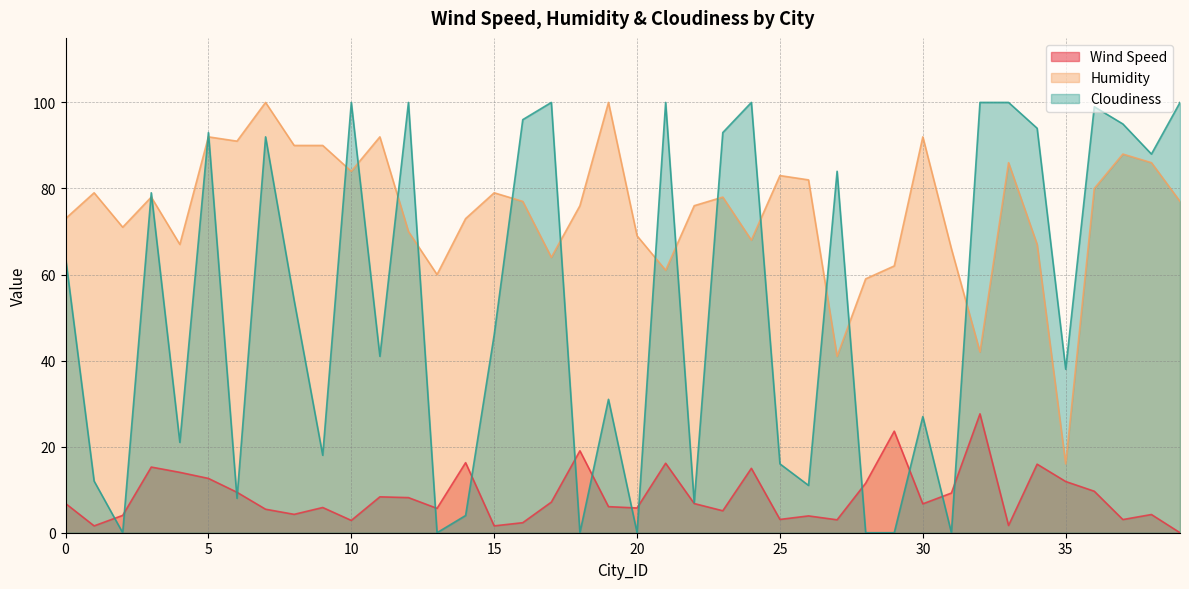

The value of Cloudiness at 13 is 37.9. True or false?

False